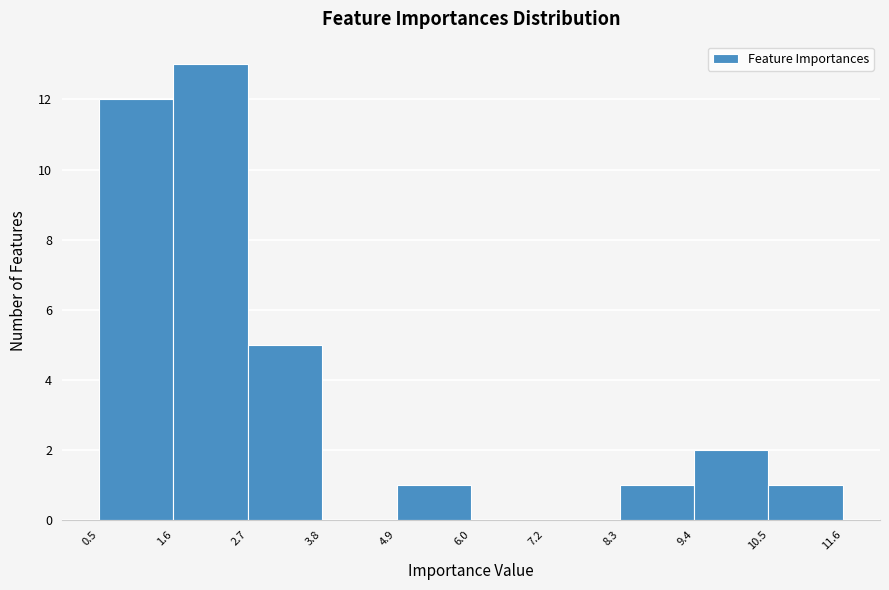

Which range on the x-axis has the tallest bar?

1.6 to 2.7